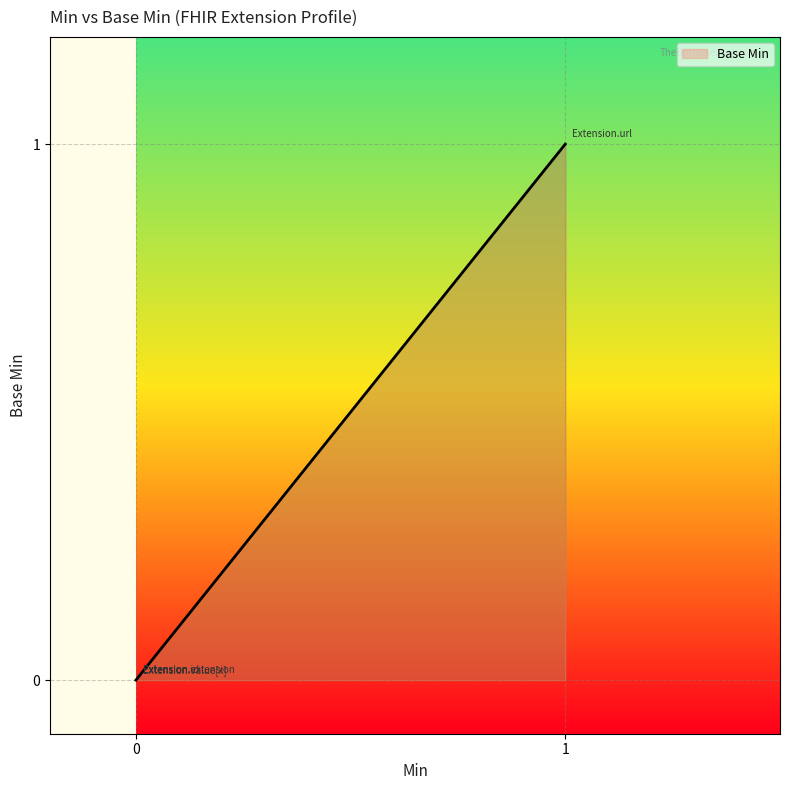

Reading left to right, what are all the values shown in this chart?

0	0	0	1	0